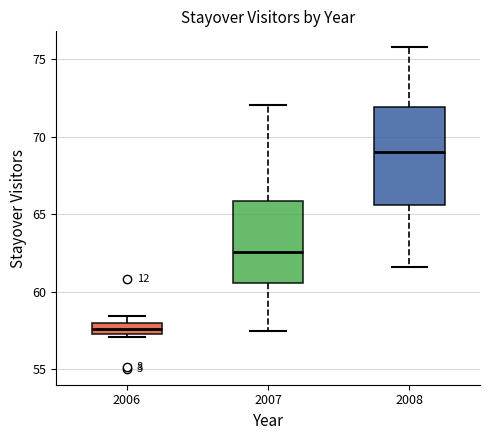

Which box has the lowest median line?

2006